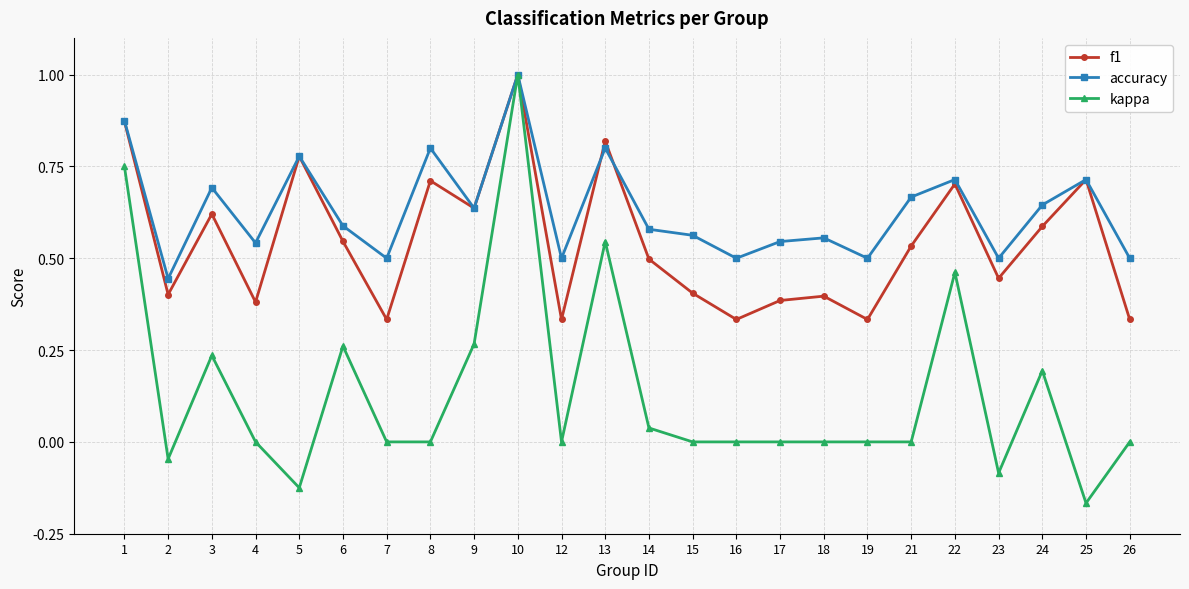

At which category is the sum across all series the highest?

10